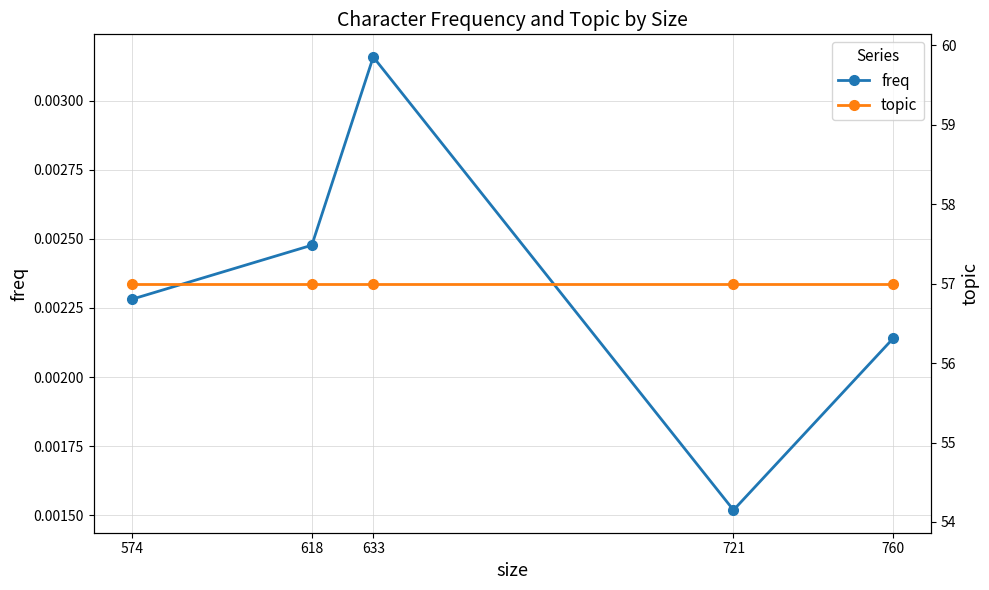

Which label corresponds to the largest value in the chart?

760